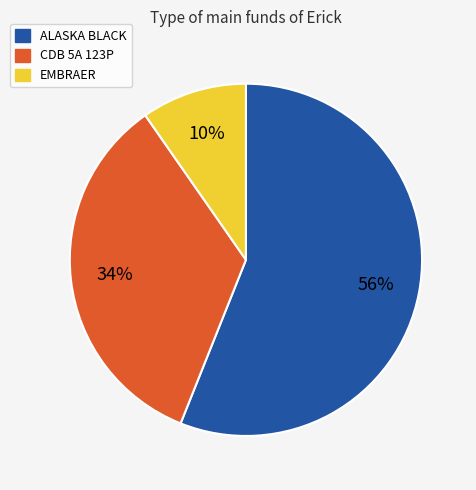

Count the number of slices in the pie.

3